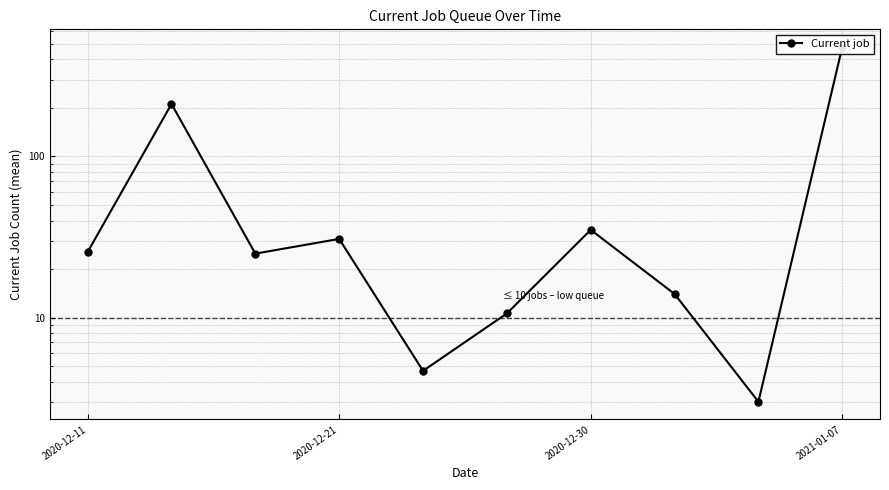

How many categories are shown in the chart?

10